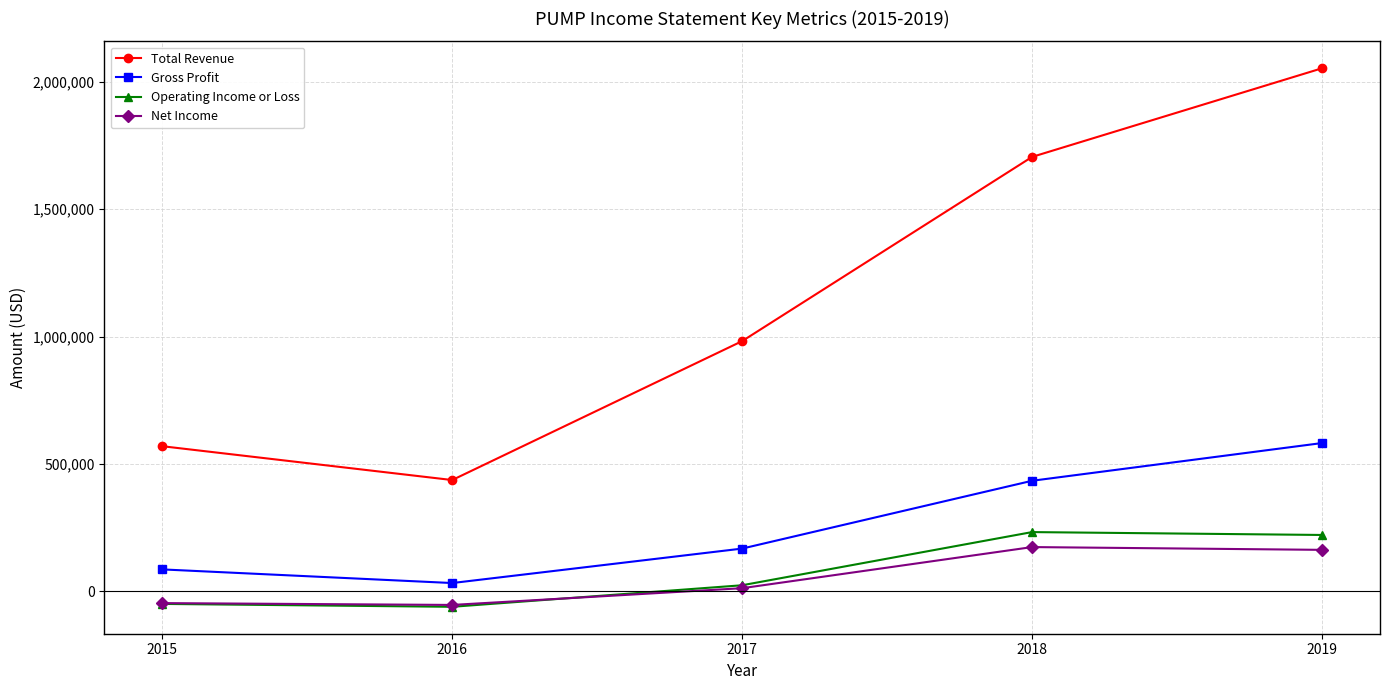

Rank the categories by Gross Profit value from highest to lowest.

2019, 2018, 2017, 2015, 2016